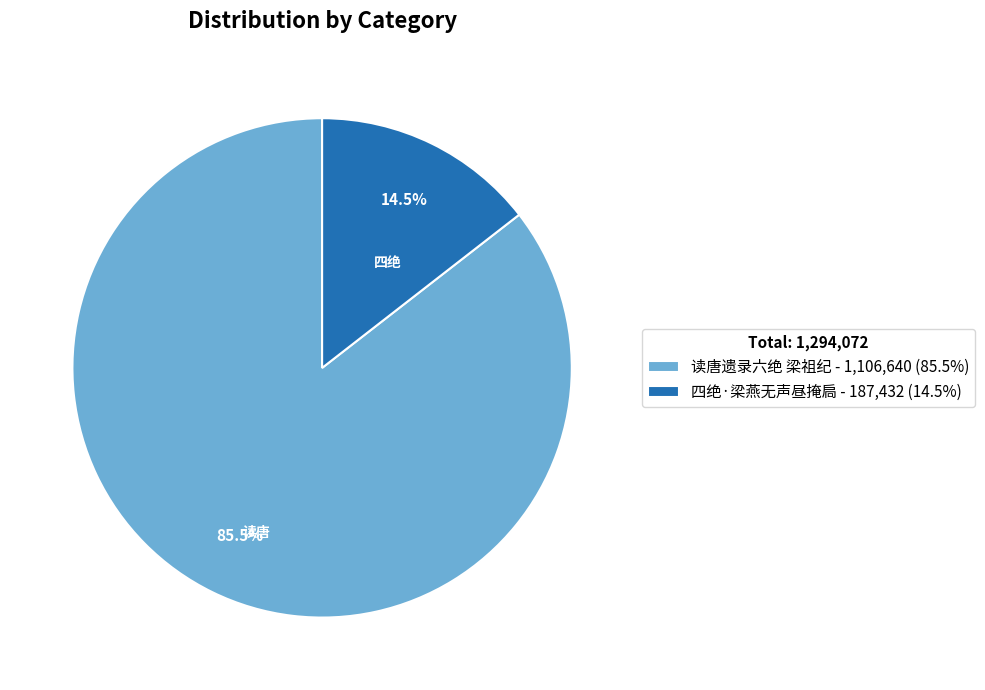

What is the total percentage of 读唐遗录六绝 梁祖纪 and 四绝·梁燕无声昼掩扃?

100.0%